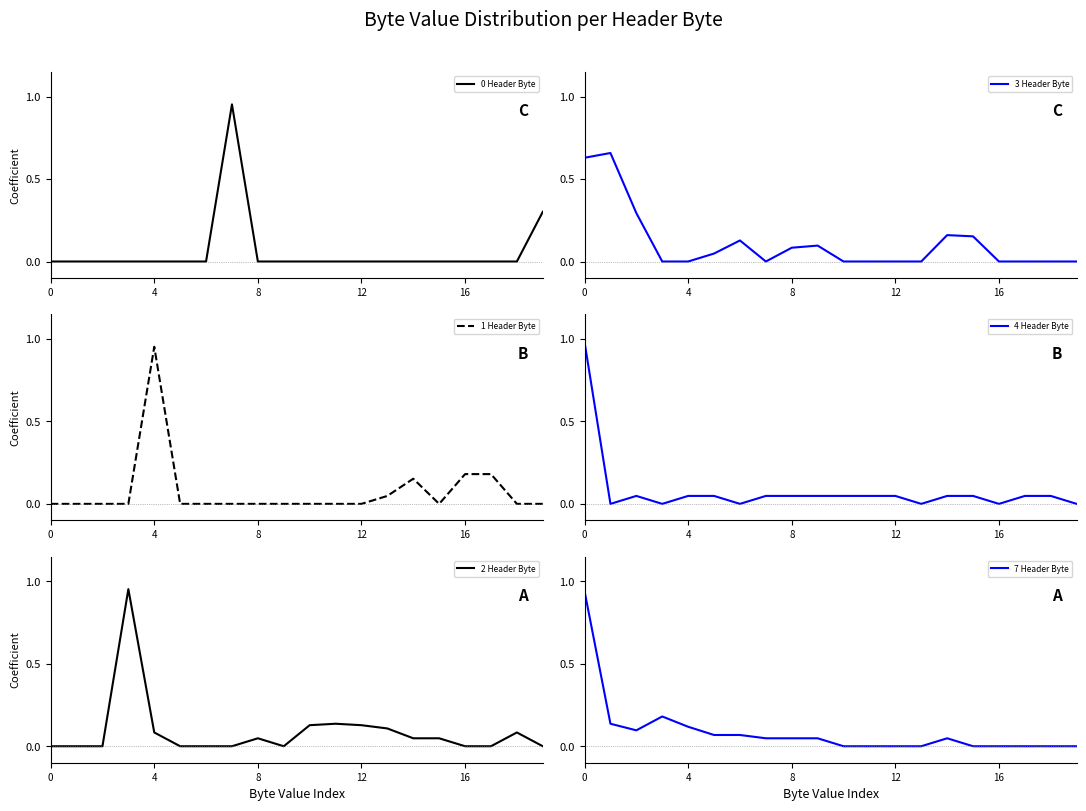

What is the sum of all 1 Header Byte values?

1.5